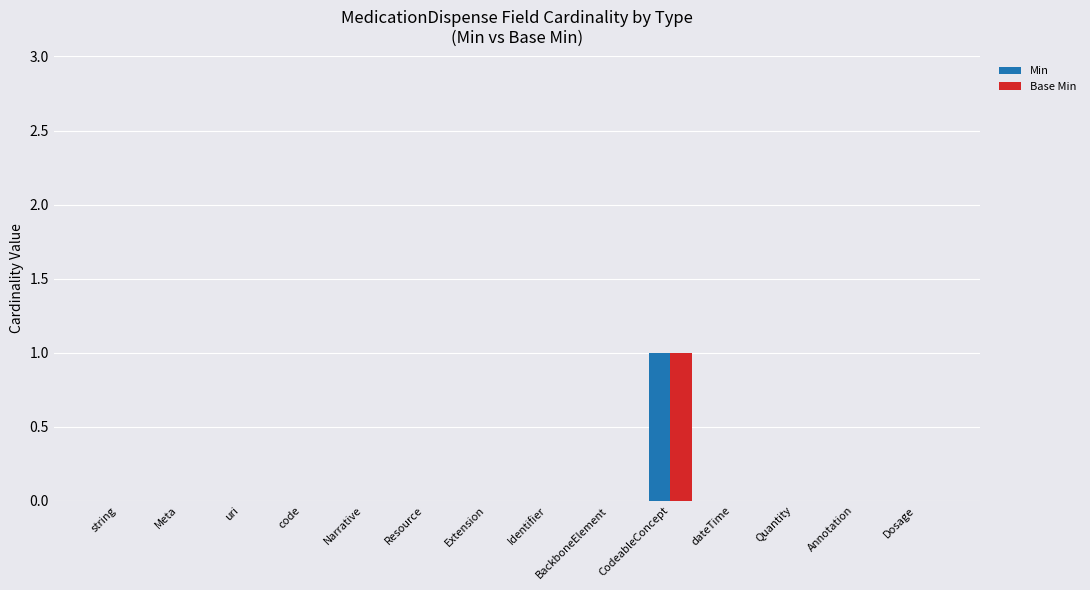

At which category is the sum across all series the highest?

CodeableConcept